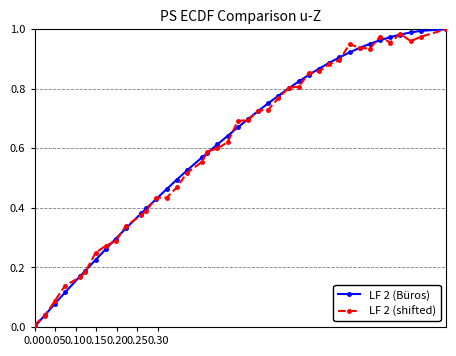

Rank the series by their maximum value, from highest to lowest.

LF 2 (Büros), LF 2 (shifted)